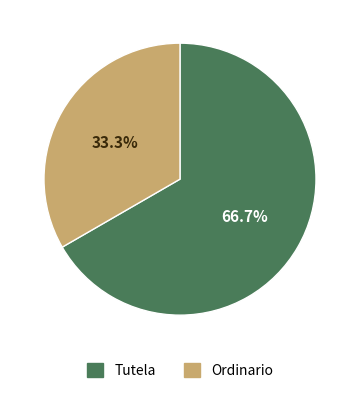

Is Tutela the majority of the pie?

Yes